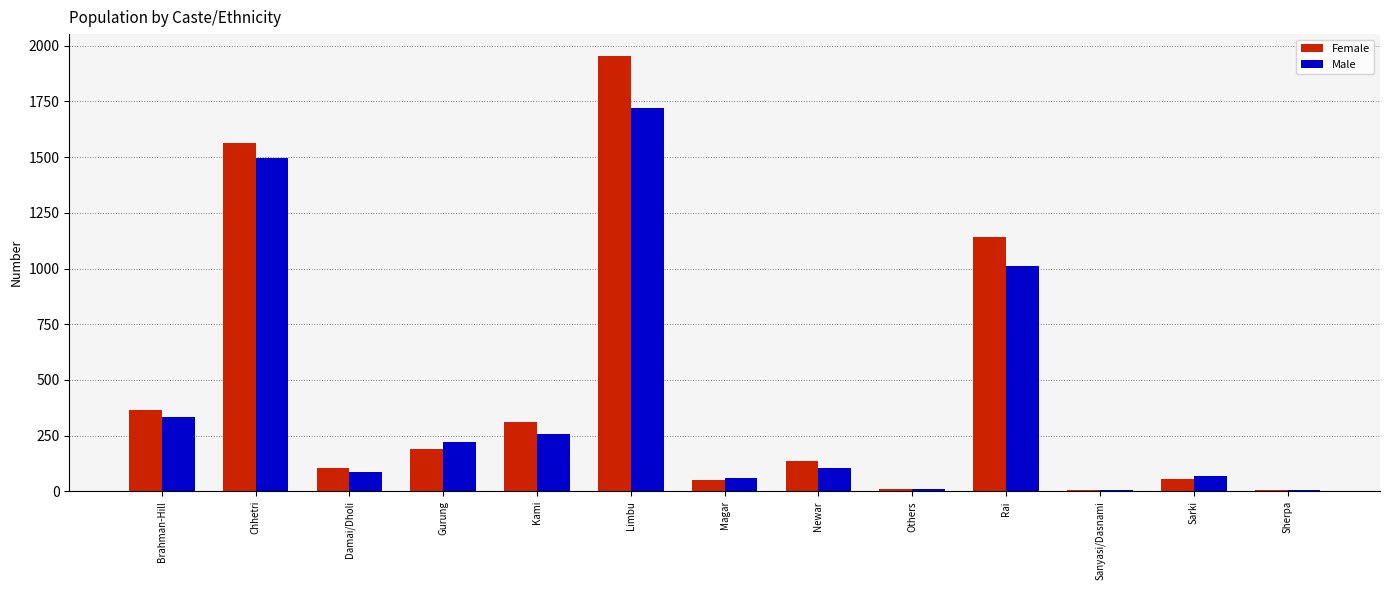

Which category has the highest value in the Male series?

Limbu